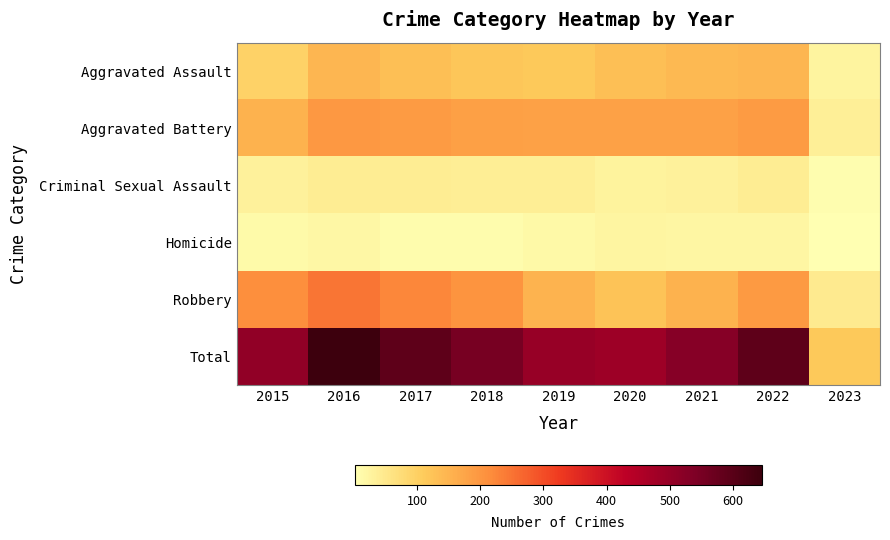

What is the difference between the highest and lowest values at 2022?

571